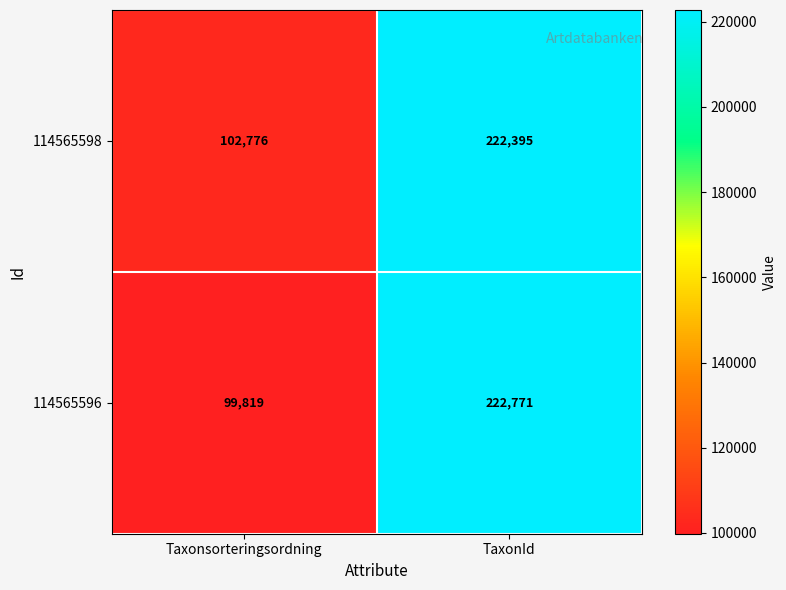

What is the spread (max minus min) of values at TaxonId?

376